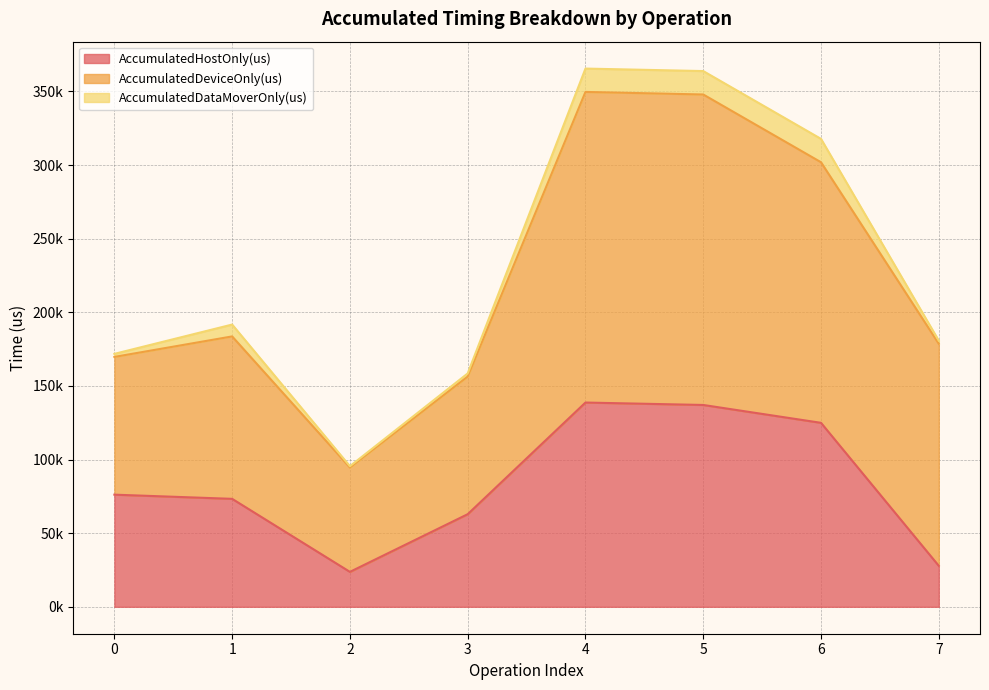

What value does the AccumulatedDataMoverOnly(us) series have at 3?

2132.3